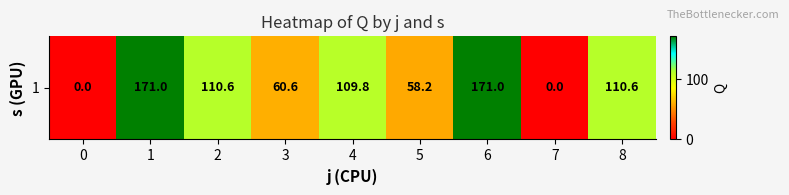

Reading left to right, extract all data points from this chart.

0.0	171.0	110.6	60.6	109.8	58.2	171.0	0.0	110.6